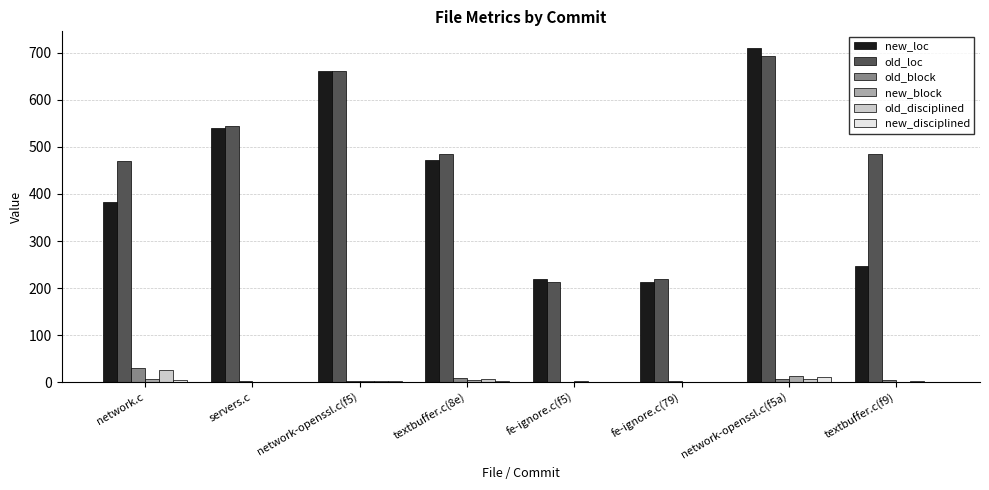

How many groups of bars are there?

8